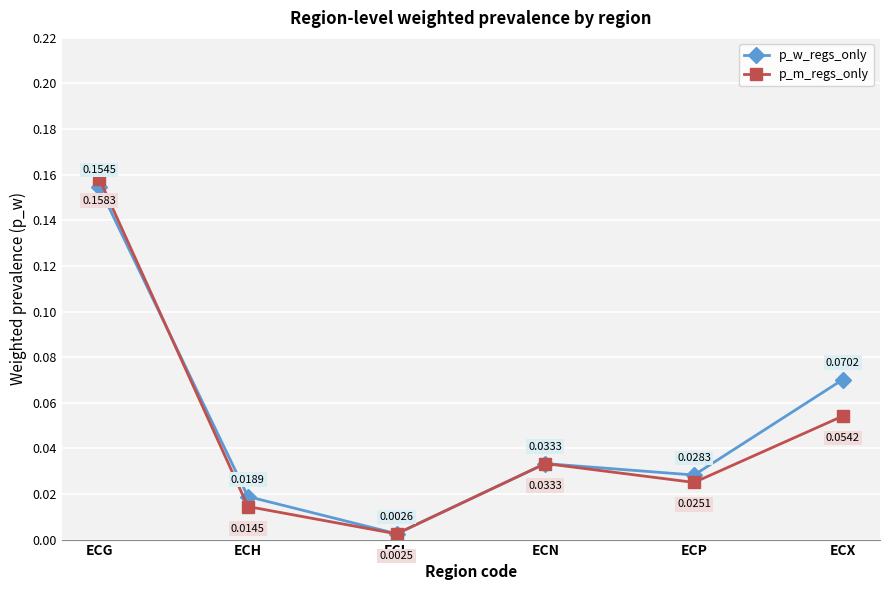

At which label is p_w_regs_only closest to 0?

ECL